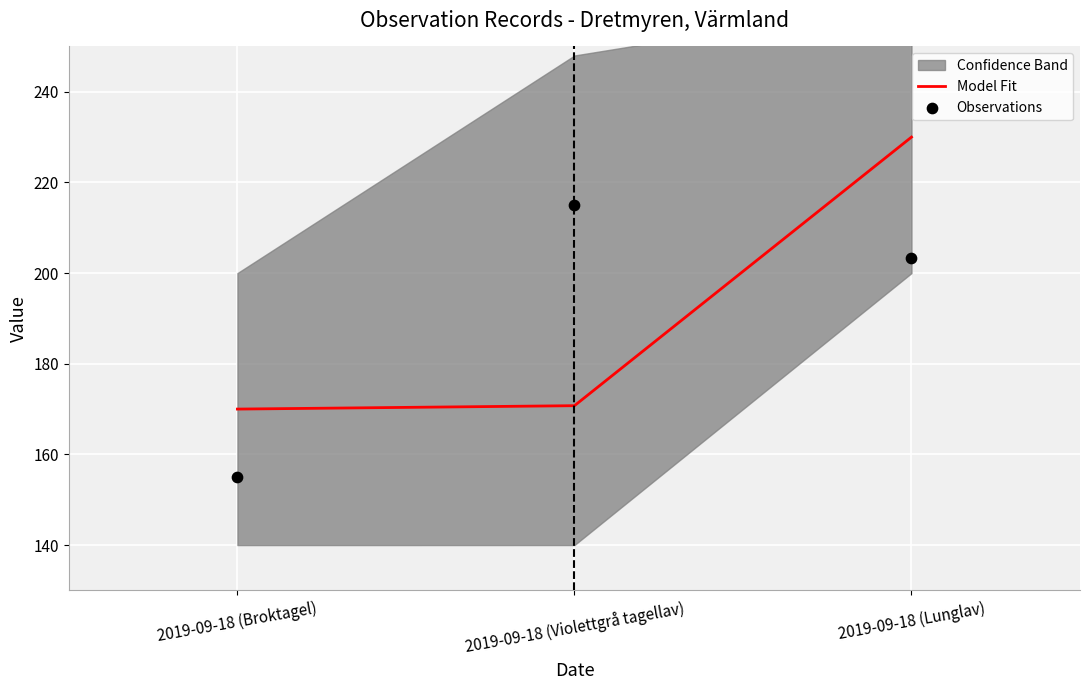

At which category is the sum across all series the highest?

2019-09-18 (Lunglav)